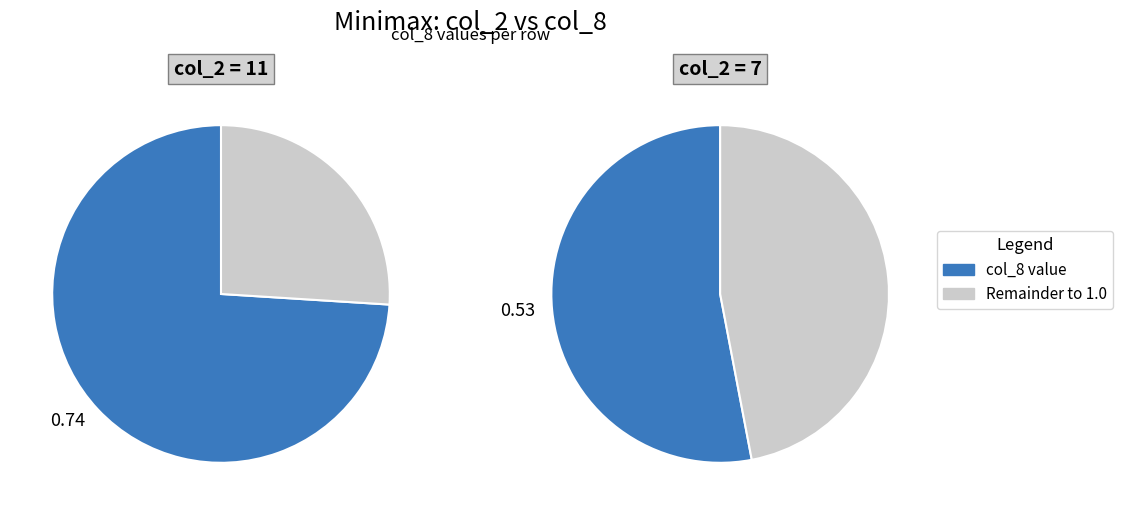

What is the largest slice in the pie chart?

11